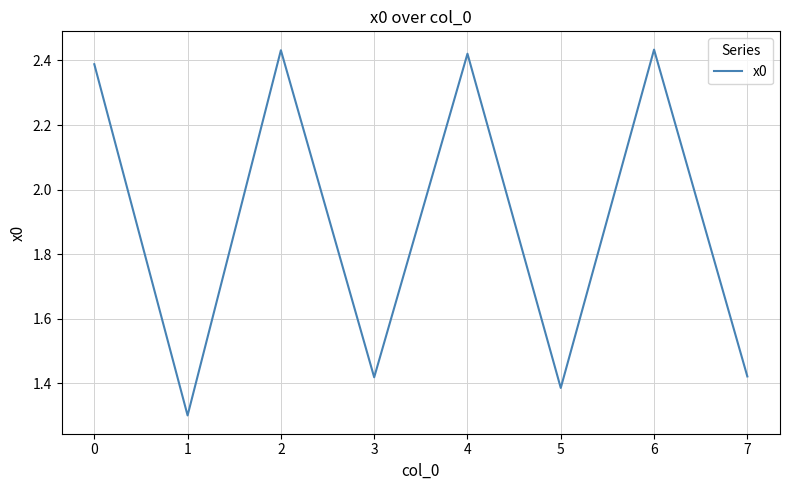

The value at 0 is 2.4. True or false?

True